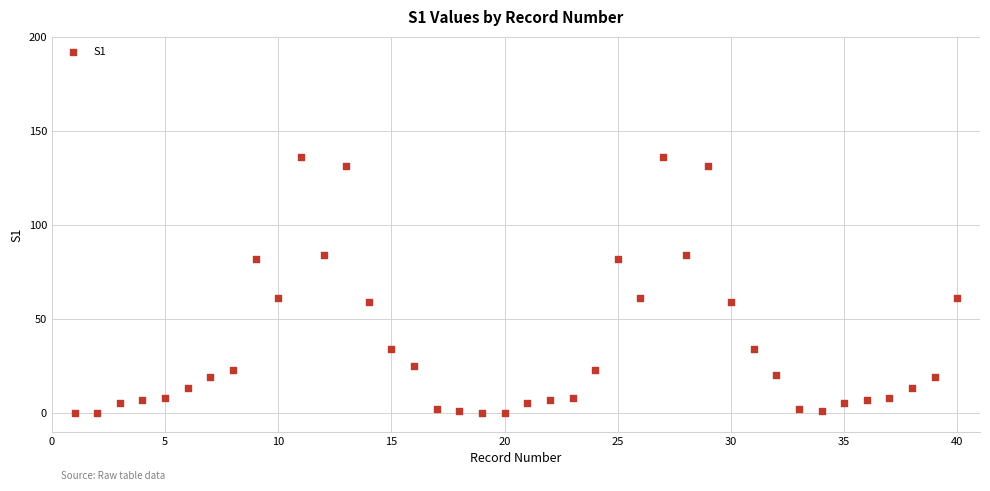

What is the range of Y values (max minus min)?

136